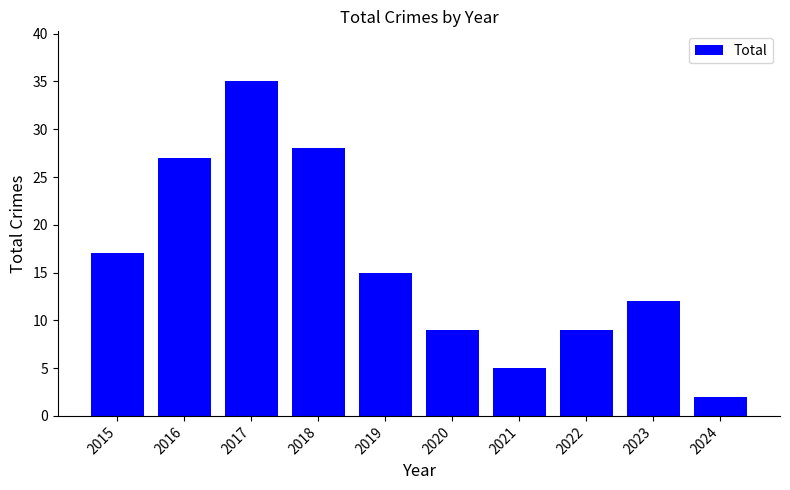

At which label is the value closest to 18?

2015